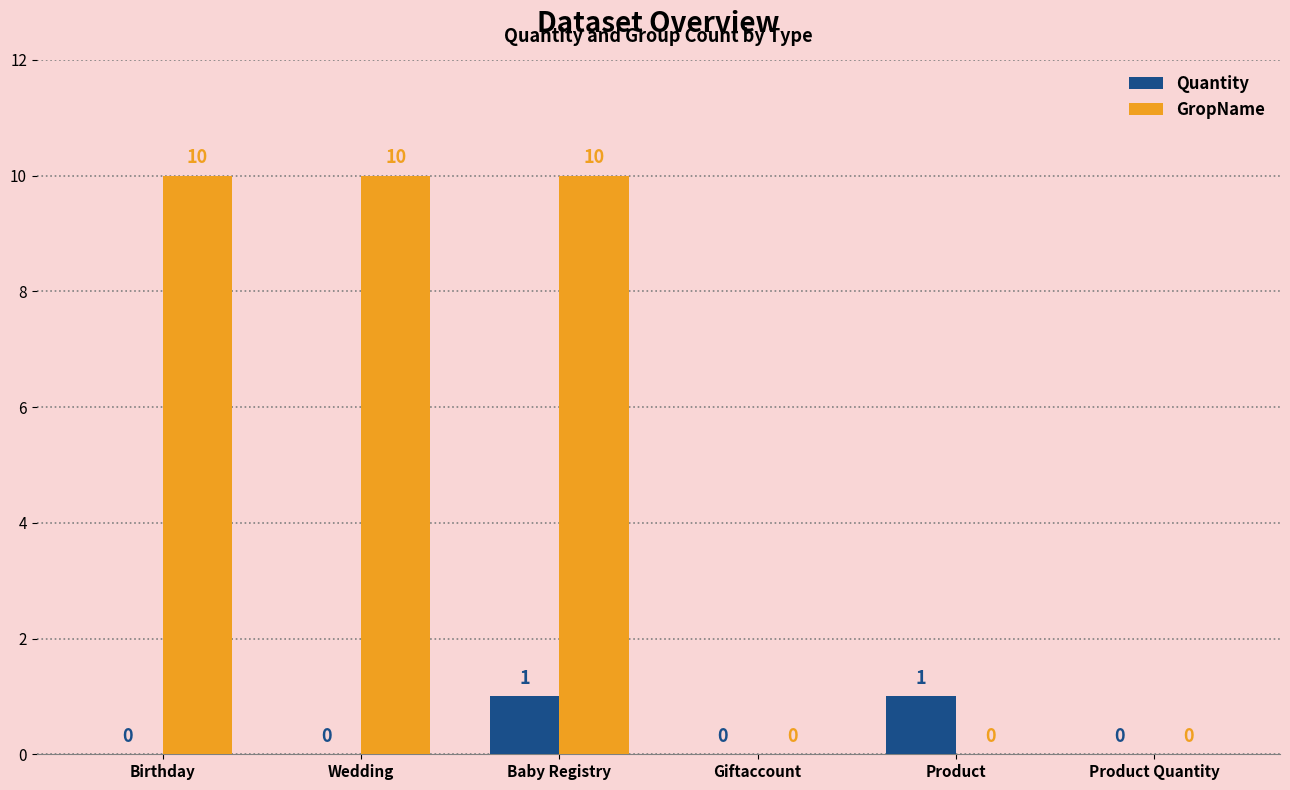

How many groups of bars are there?

6